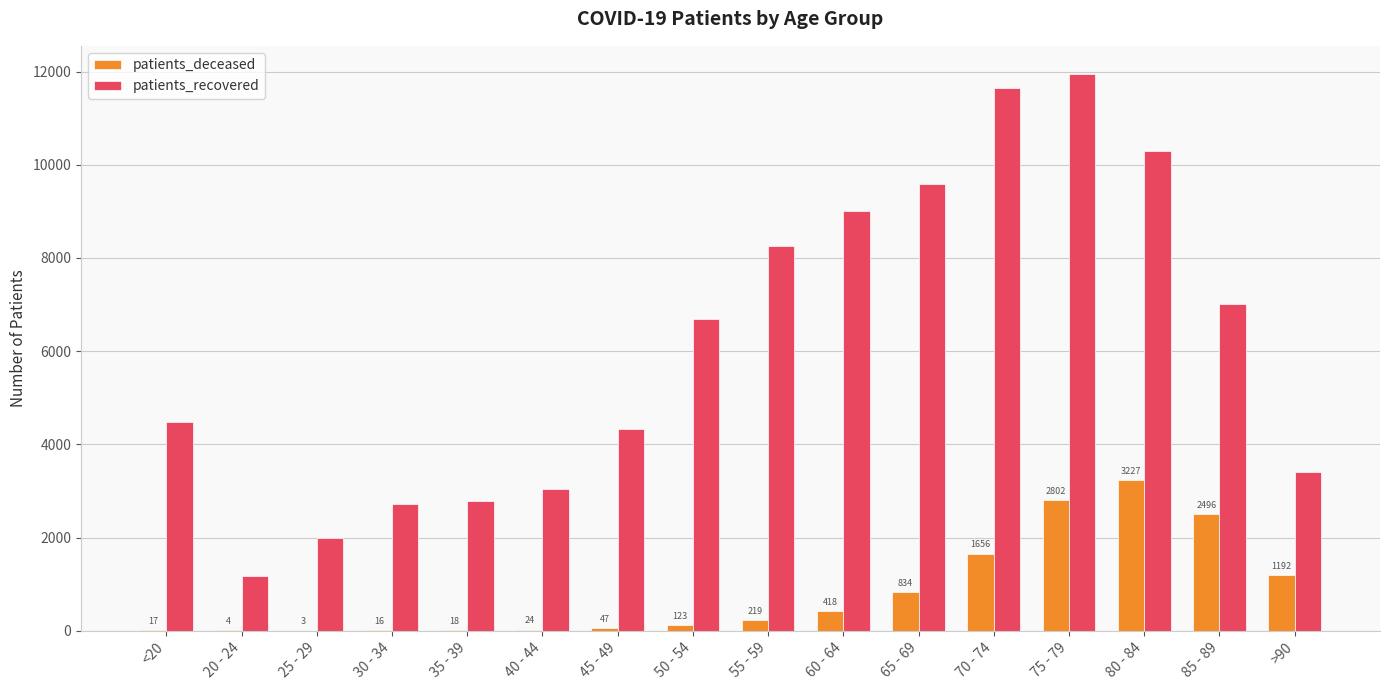

What is the greatest value displayed?

11956